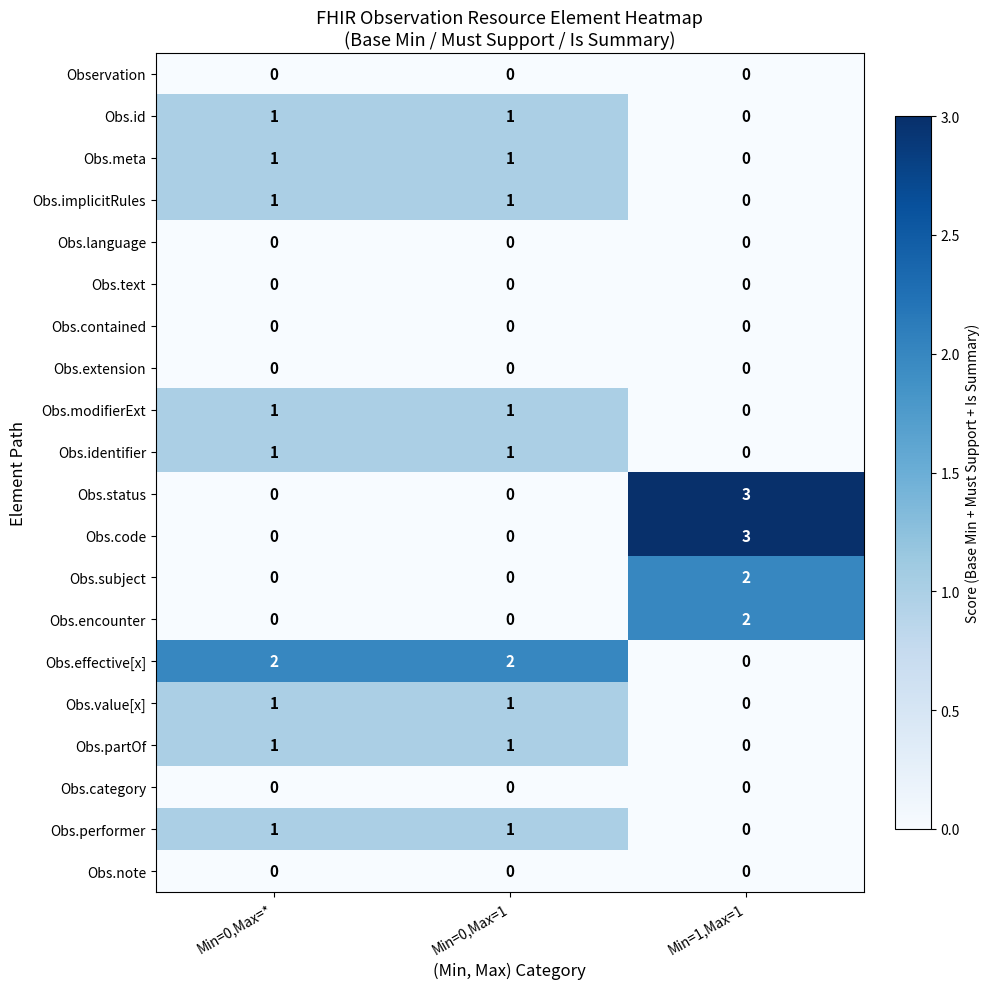

Count the number of categories in the chart.

3